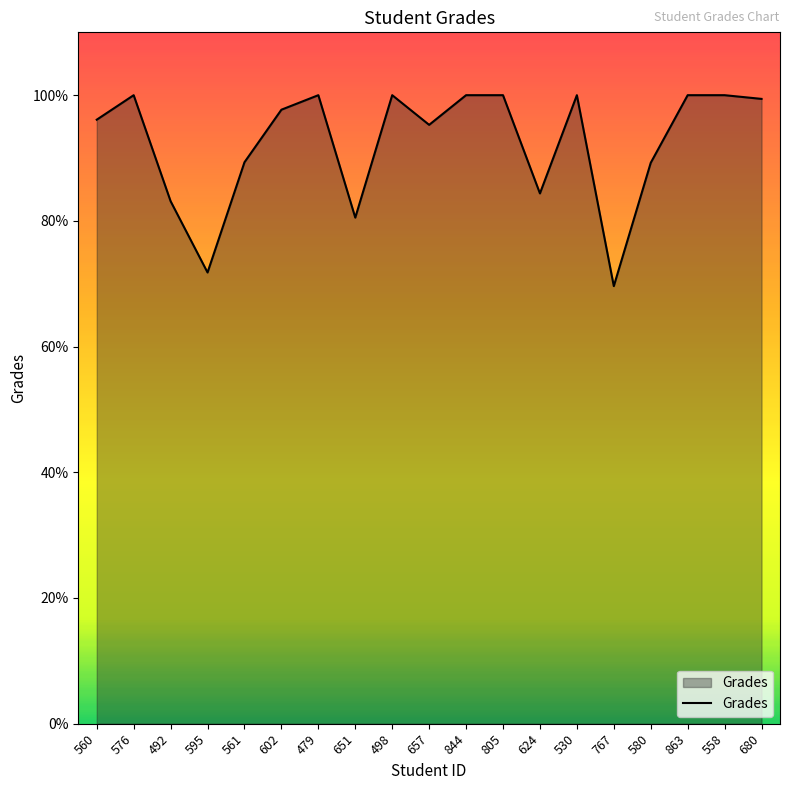

Which label corresponds to the smallest value in the chart?

767